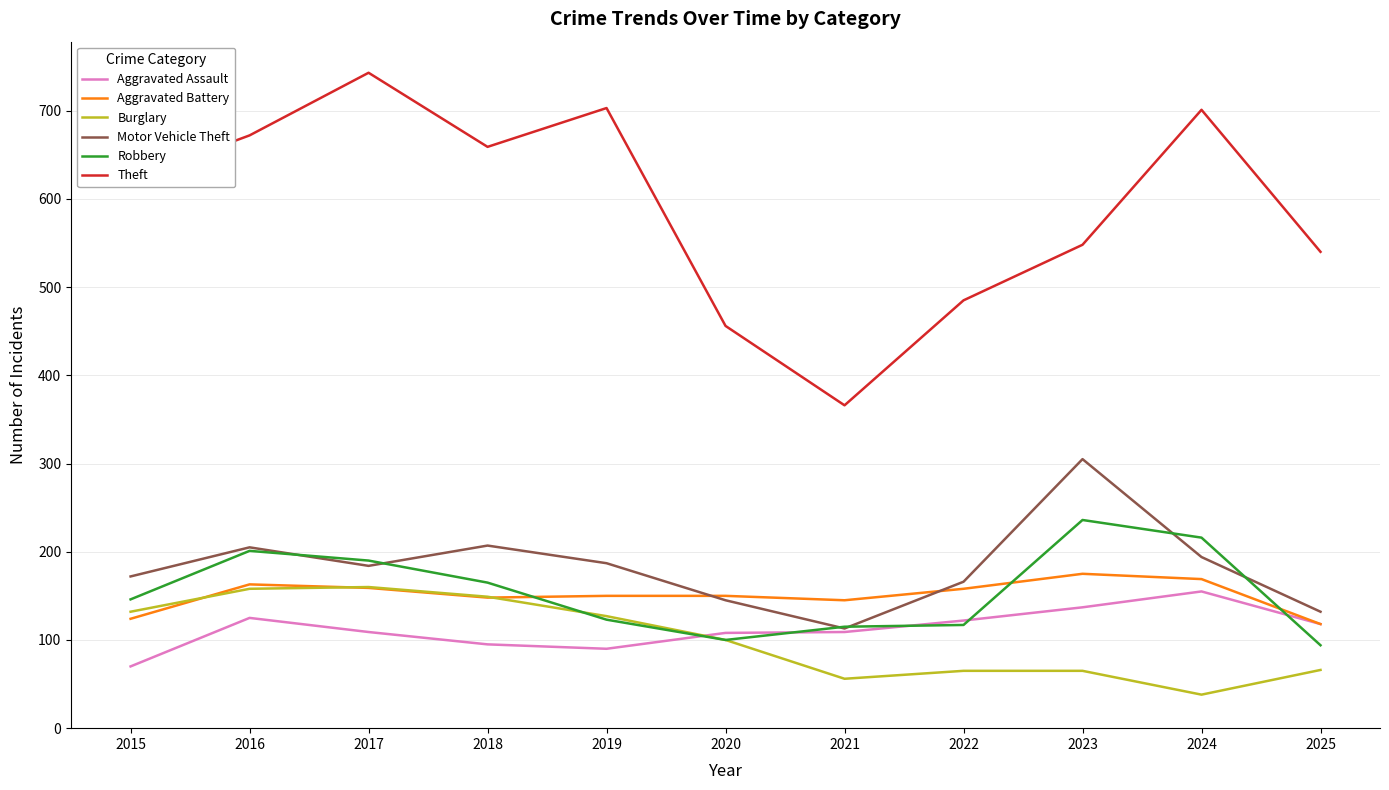

At 2023, list the series in order from largest to smallest.

Theft, Motor Vehicle Theft, Robbery, Aggravated Battery, Aggravated Assault, Burglary